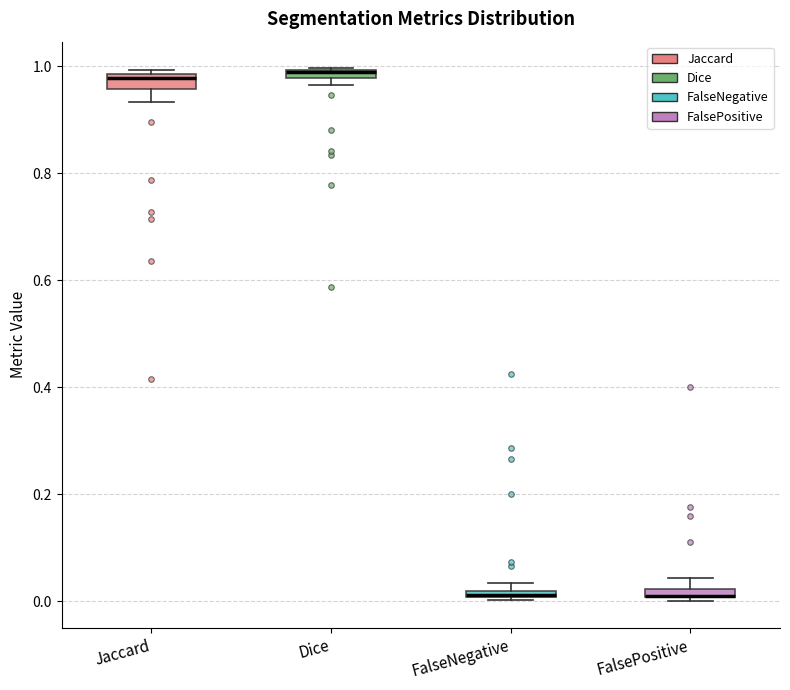

Where is the upper edge of the box for FalseNegative on the y-axis? The values are not printed on the chart, so give them approximately, as read against the axis.

0.02